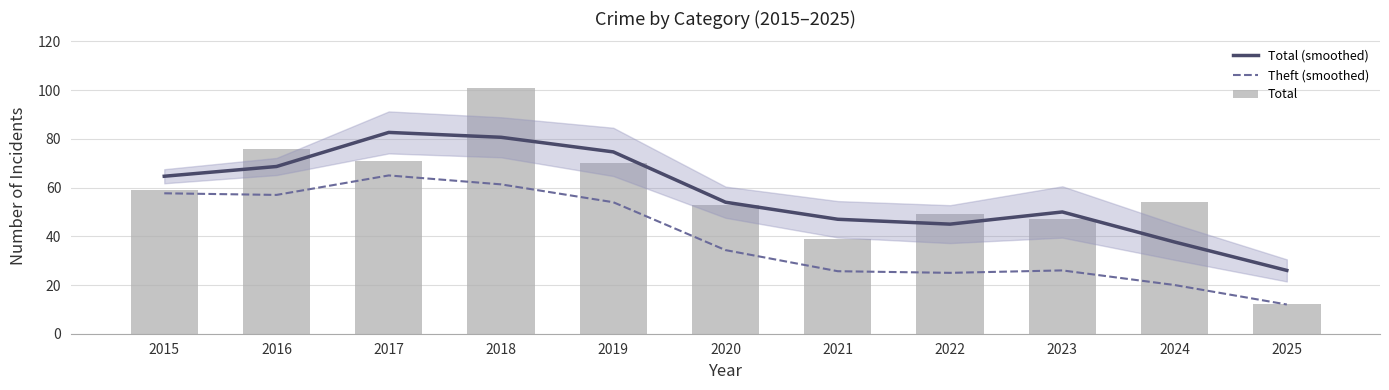

At 2018, list the series in order from smallest to largest.

Theft (smoothed), Total (smoothed), Total